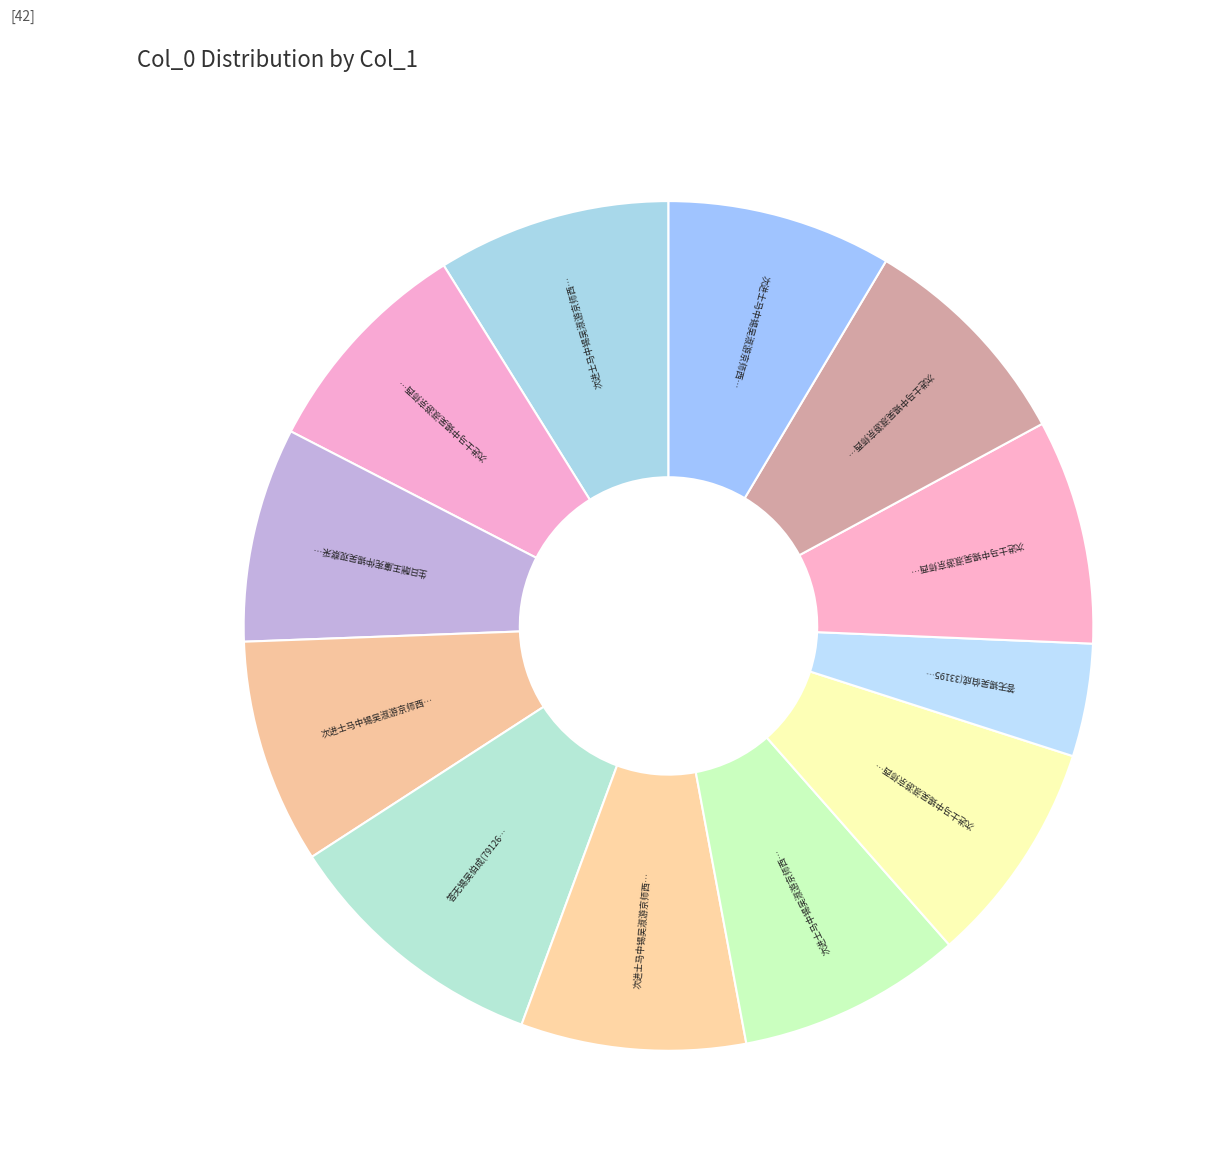

Count the number of slices in the pie.

12